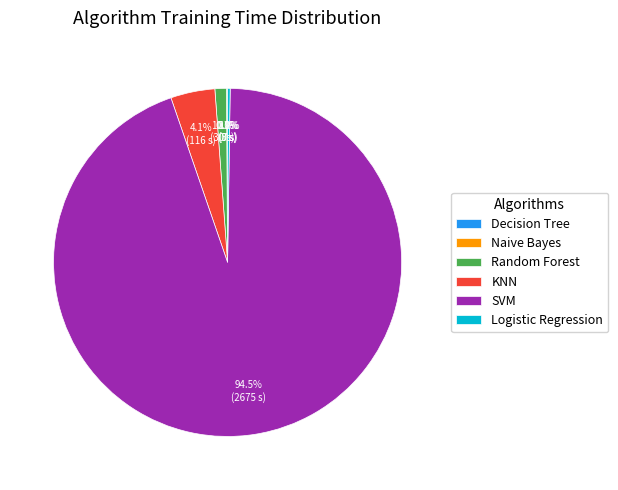

Is there a majority slice in this chart?

Yes